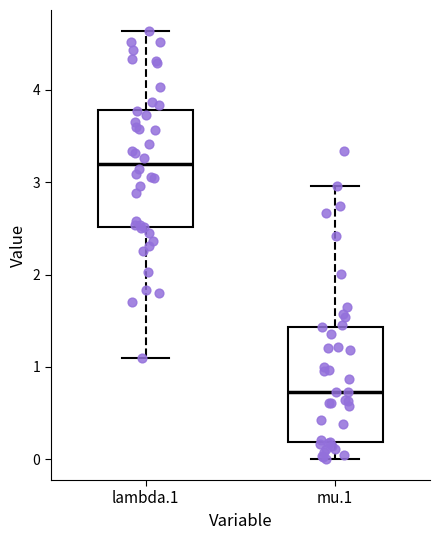

Reading left to right, transcribe this box plot: for each box, give where its median line is, the range the box spans, and where its two whiskers end, as read against the y-axis. The values are not printed on the chart, so give them approximately, as read against the axis.

lambda.1: median 3.2, box 2.5 to 3.8, whiskers 1.1 to 4.6
mu.1: median 0.7, box 0.2 to 1.4, whiskers 0.0 to 3.0